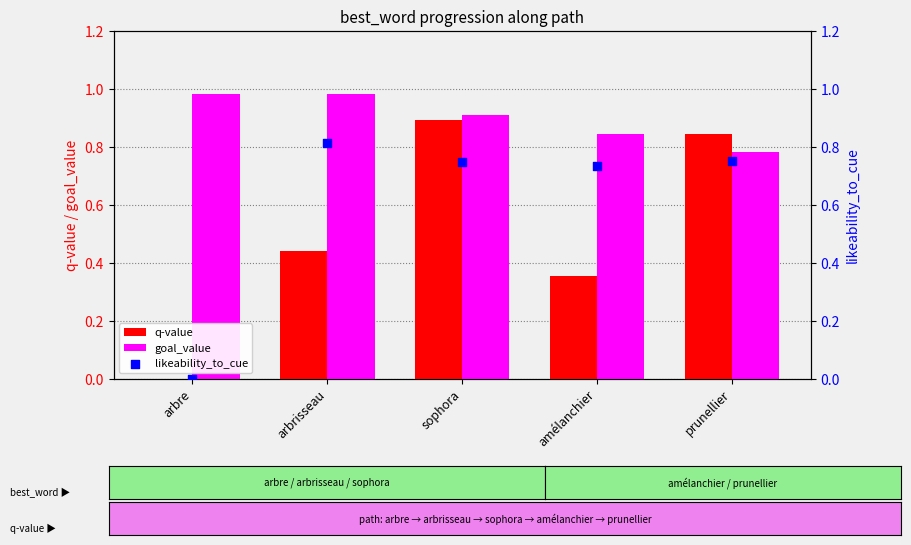

What is the total value across all series at arbre?

1.0